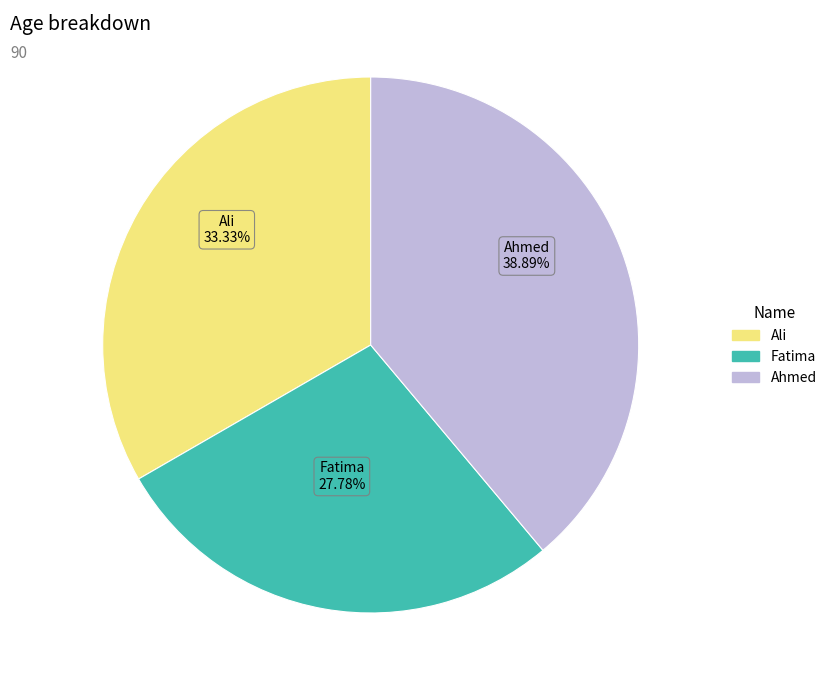

Is there any slice that represents more than half of the pie?

No